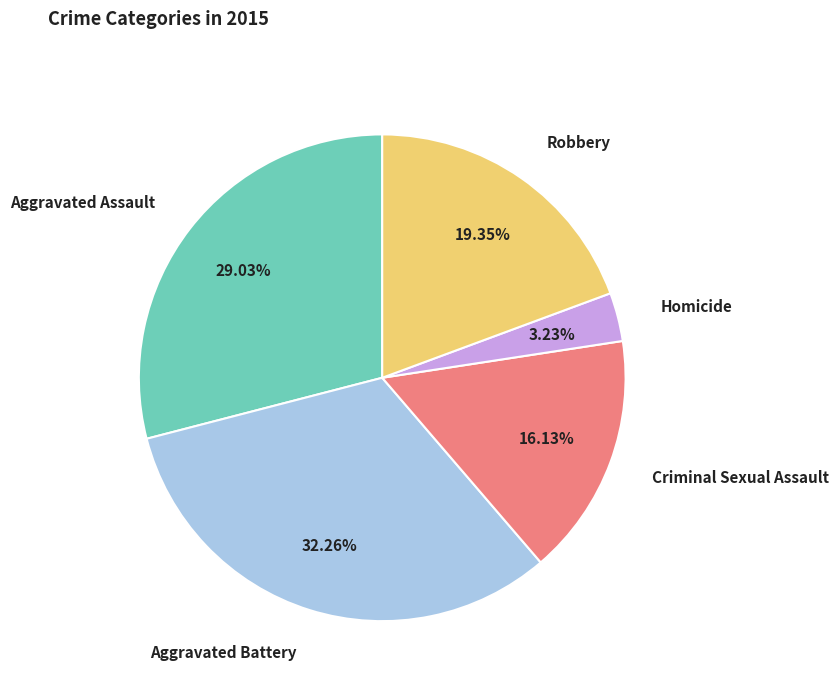

Rank the categories by value from highest to lowest.

Aggravated Battery, Aggravated Assault, Robbery, Criminal Sexual Assault, Homicide